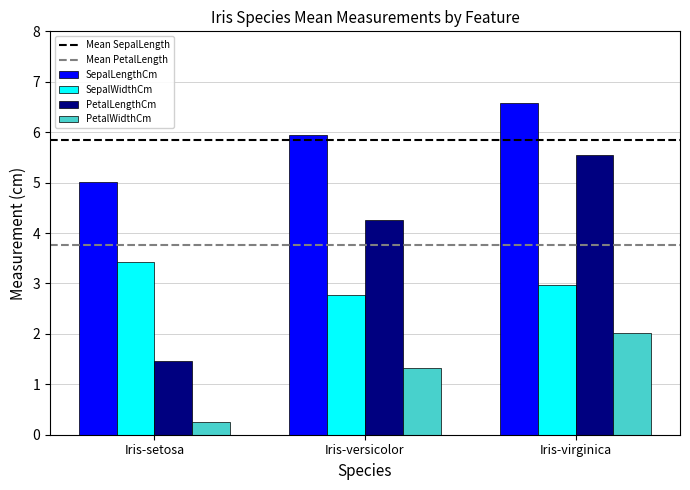

Where is PetalLengthCm nearest to the value 3?

Iris-versicolor